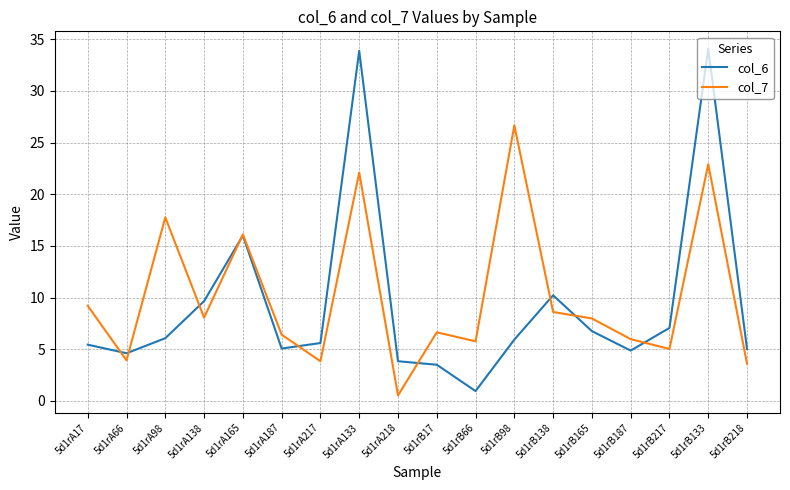

At which label does col_6 reach its minimum?

5d1rB66